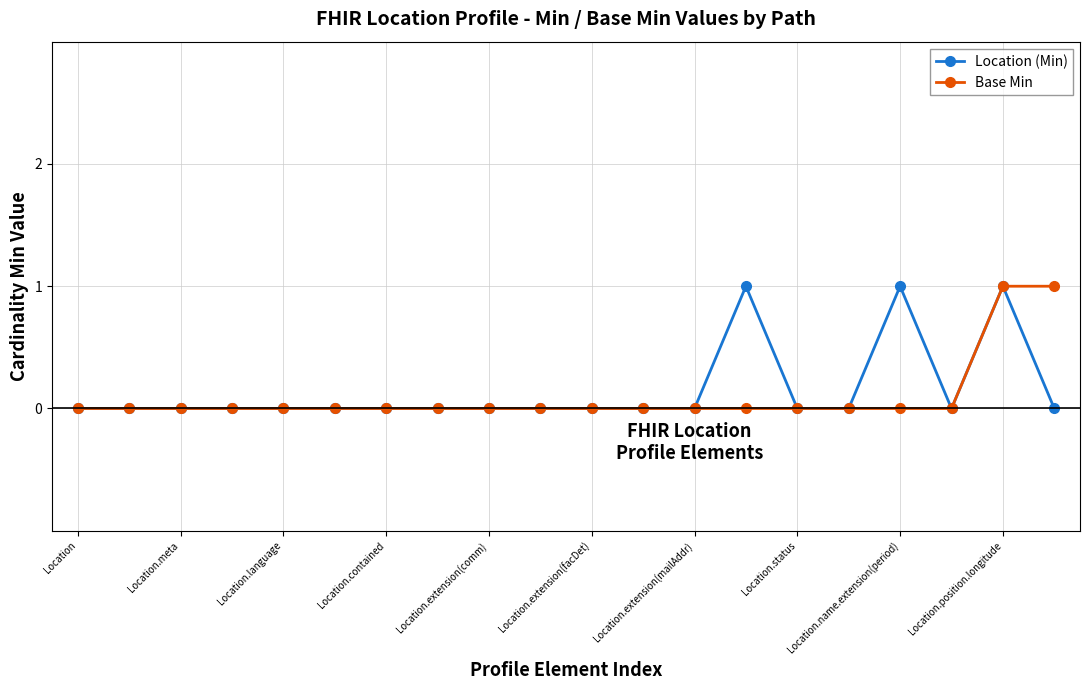

True or false: Base Min and Location (Min) intersect in this chart.

False